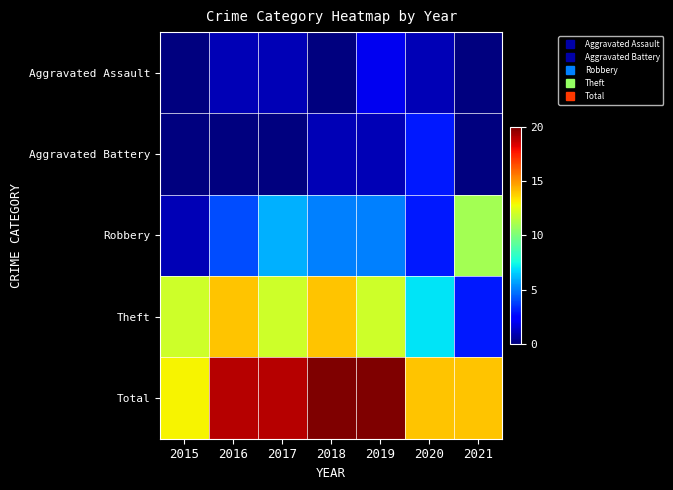

At which category is the sum across all series the highest?

2018